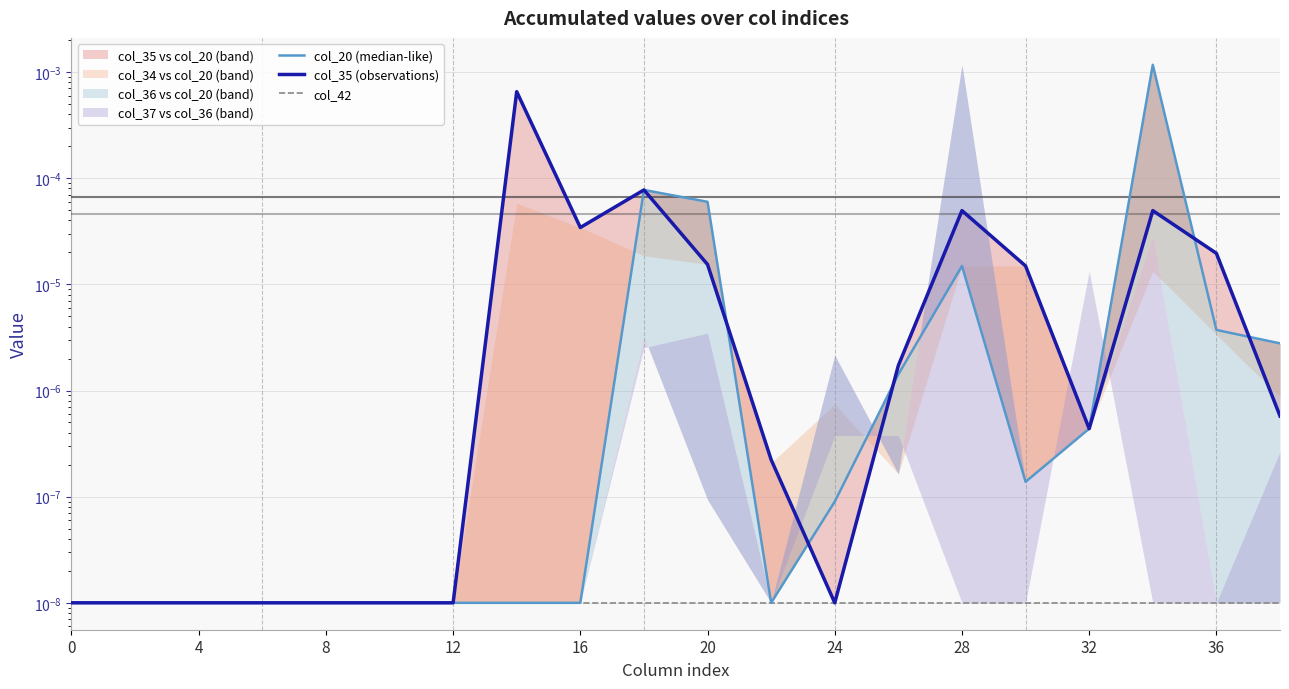

At how many categories does at least one series exceed 0?

20